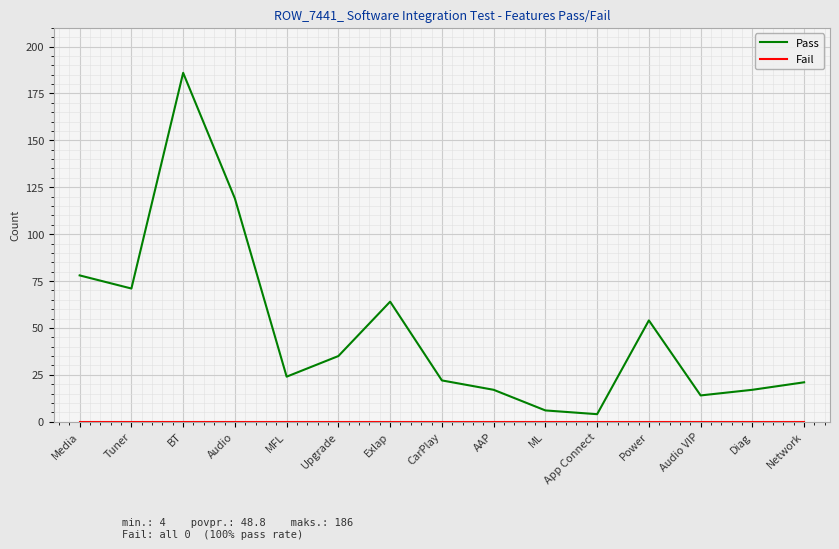

Which series has the largest range (max minus min)?

Pass